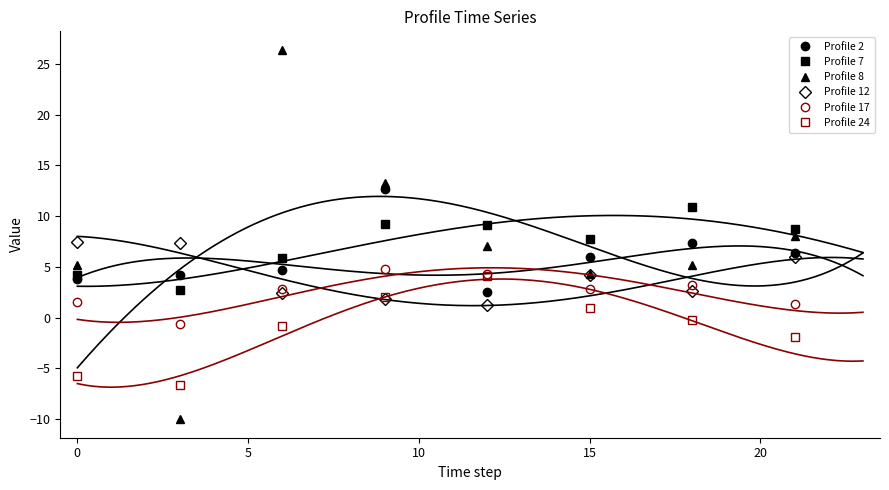

How many interior local peaks does the Profile 8 series have?

1